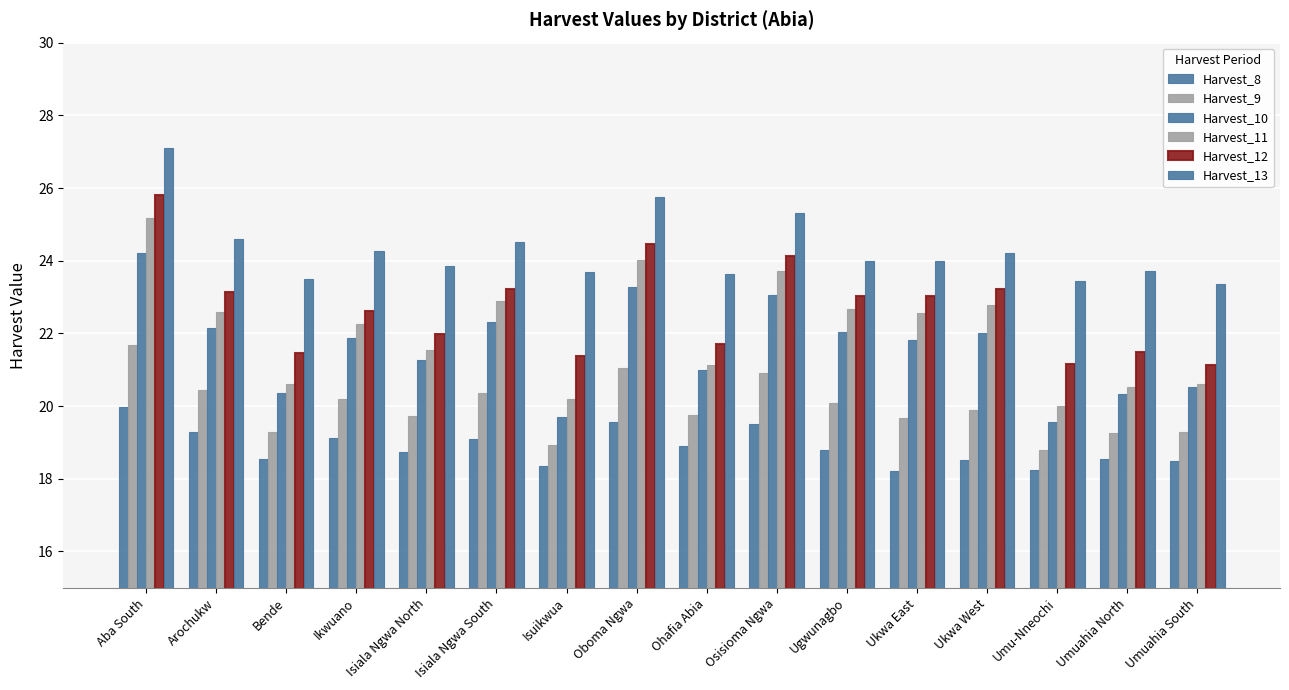

At which label does Harvest_9 reach its minimum?

Umu-Nneochi